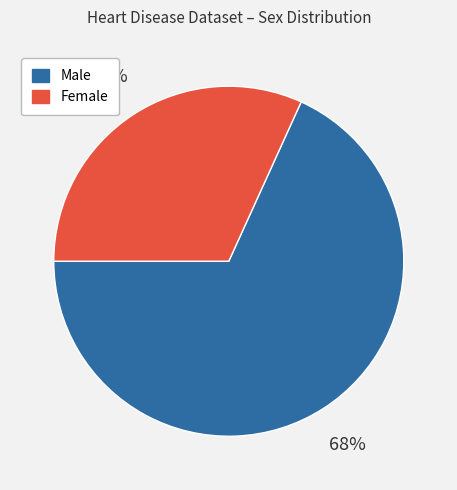

Do Female and Male together represent more than half of the pie?

Yes